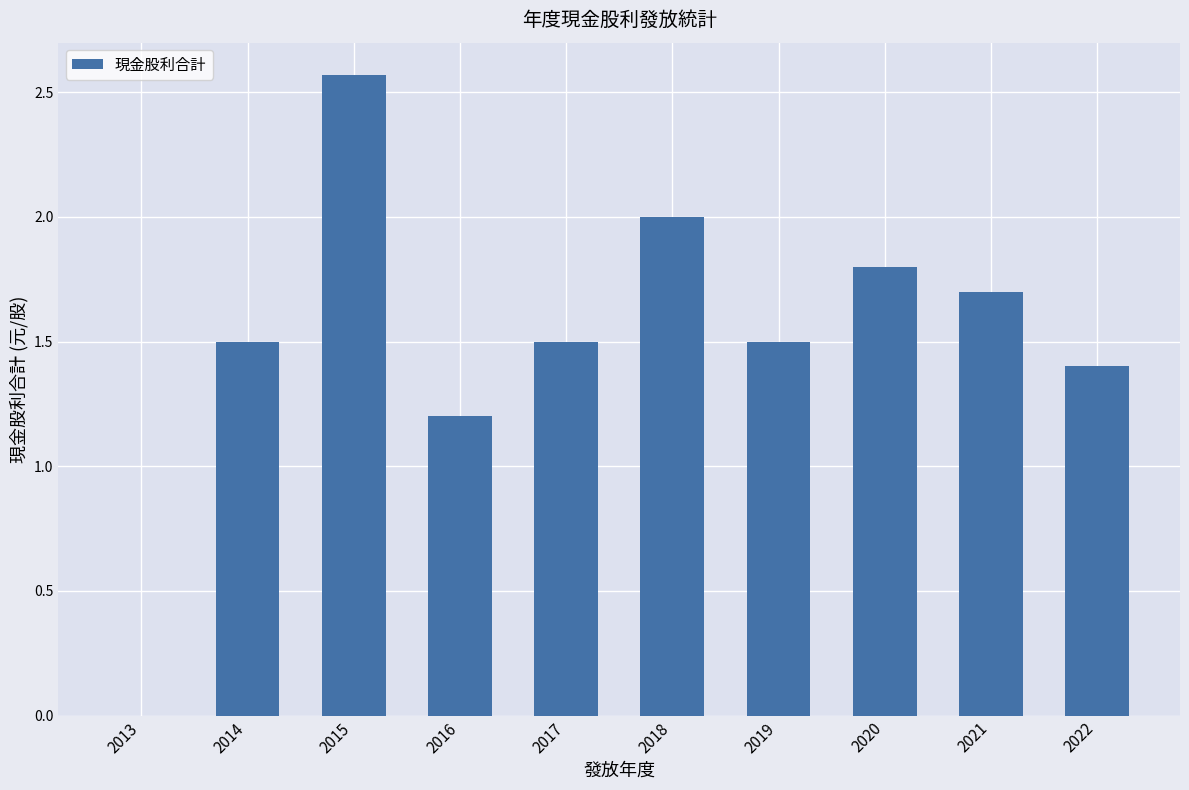

How many values are above zero?

9